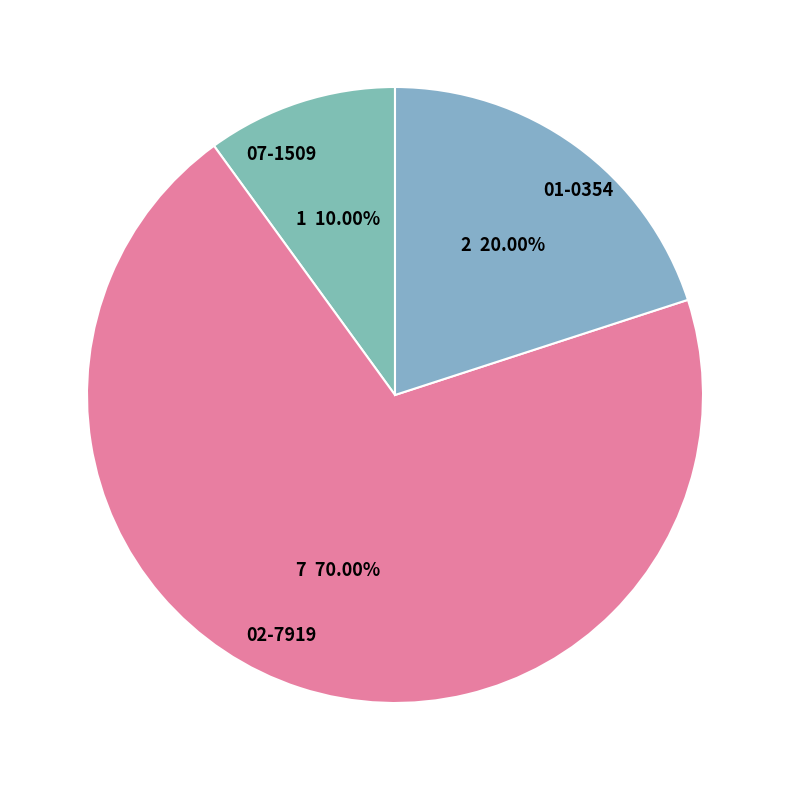

Combined, what portion of the pie is 07-1509 and 01-0354?

30.0%